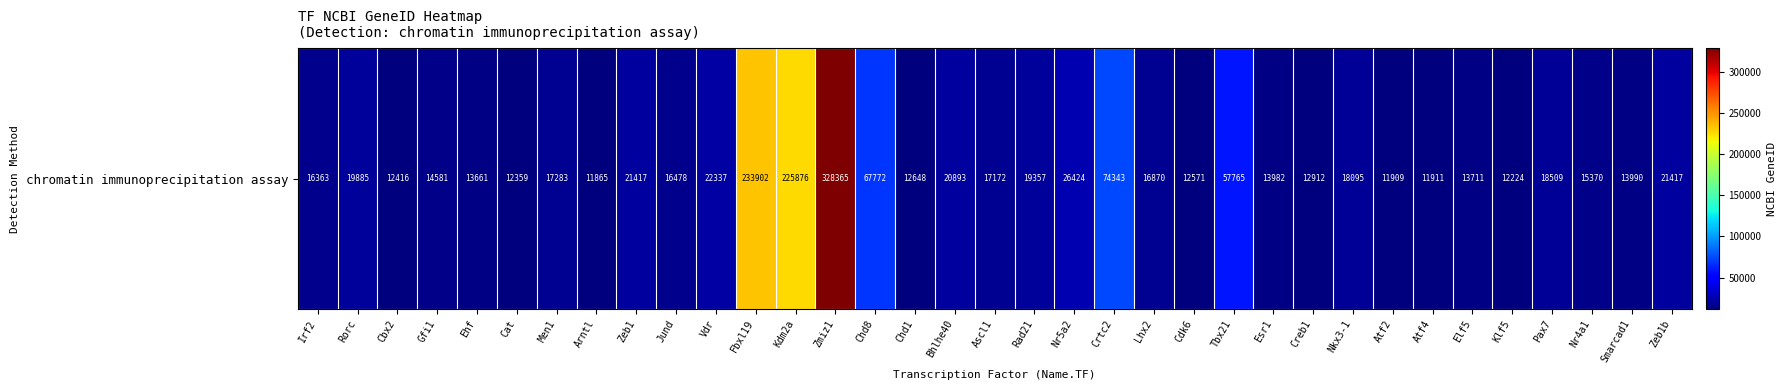

How many distinct data groups are displayed?

1